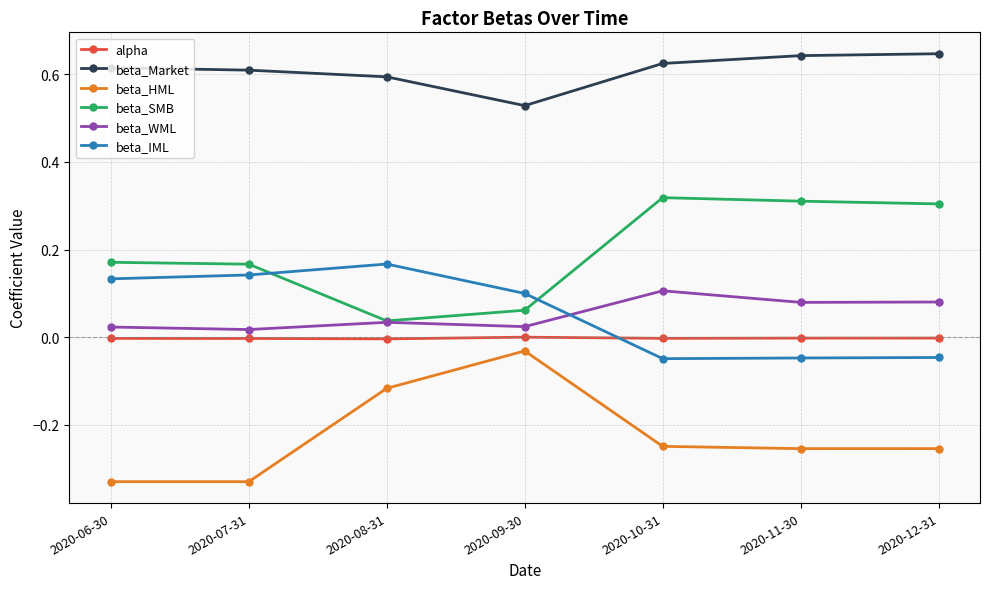

At how many categories does at least one series exceed 0?

7